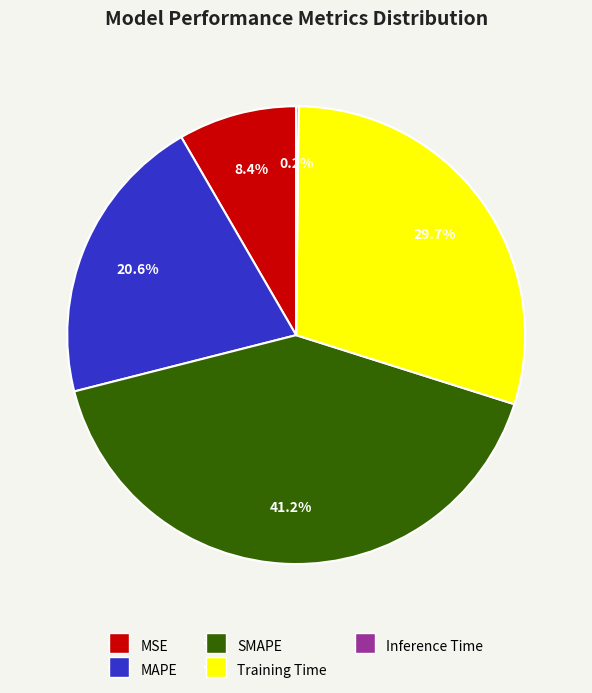

Which slice is the largest?

SMAPE